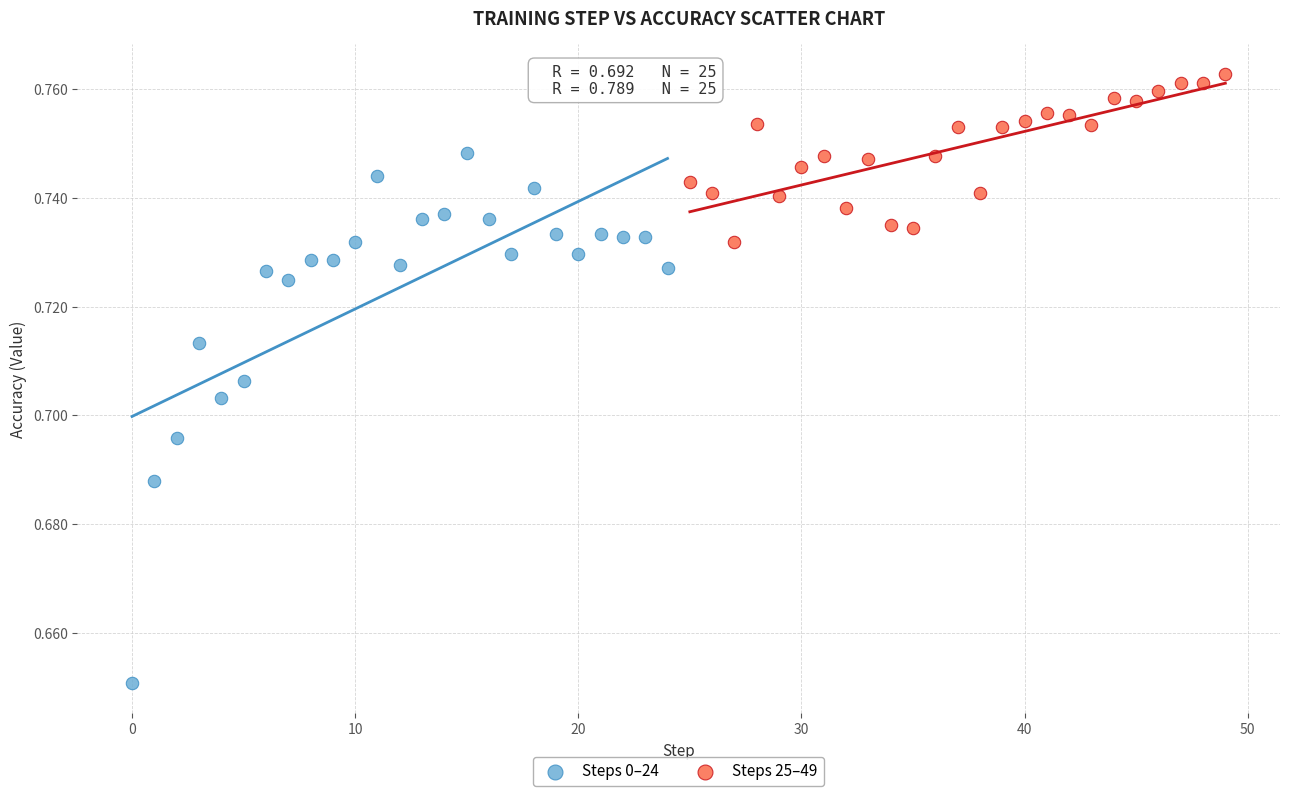

What are all the series names shown in the legend?

Steps 0–24, Steps 25–49